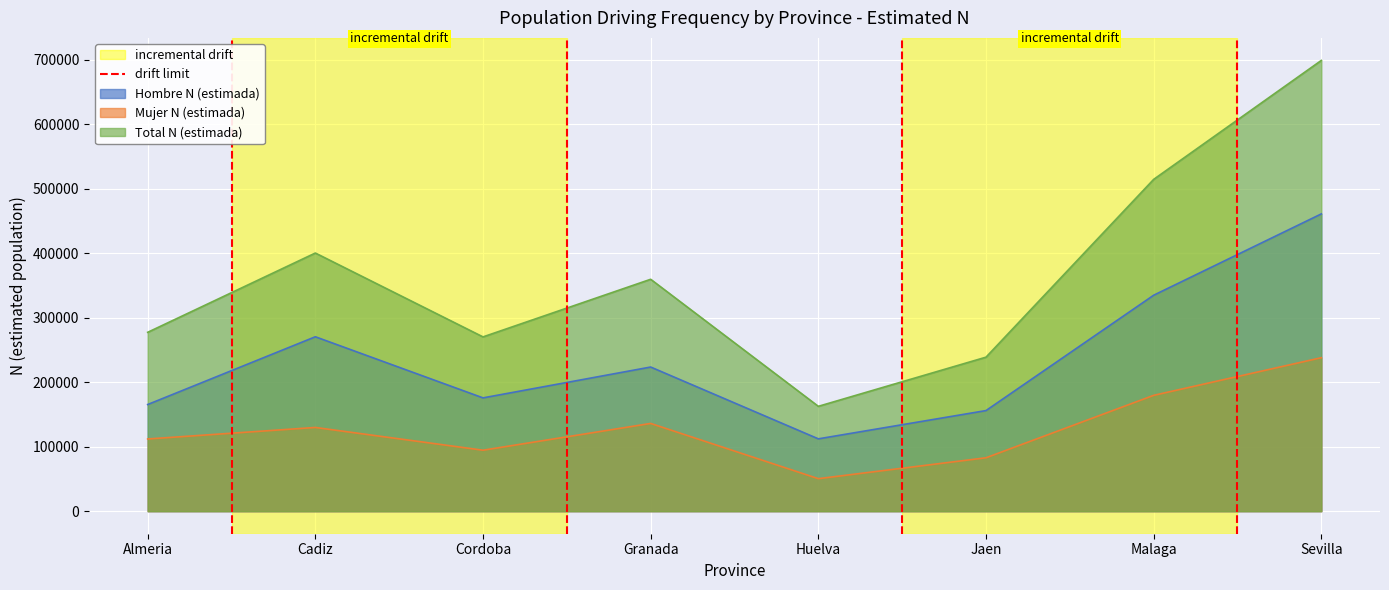

What is the highest value of the Hombre N (estimada) series?

461008